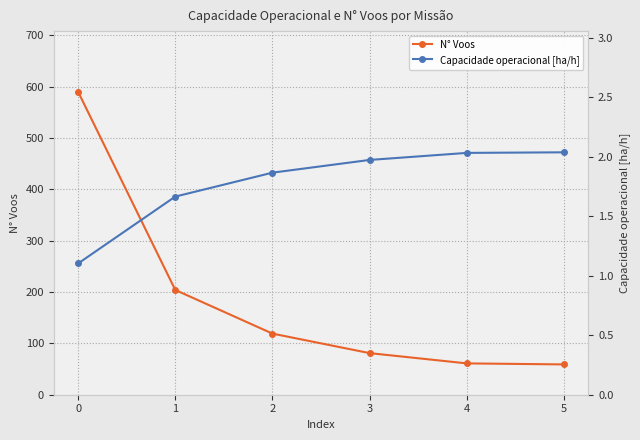

Which series has the widest spread of values?

N° Voos